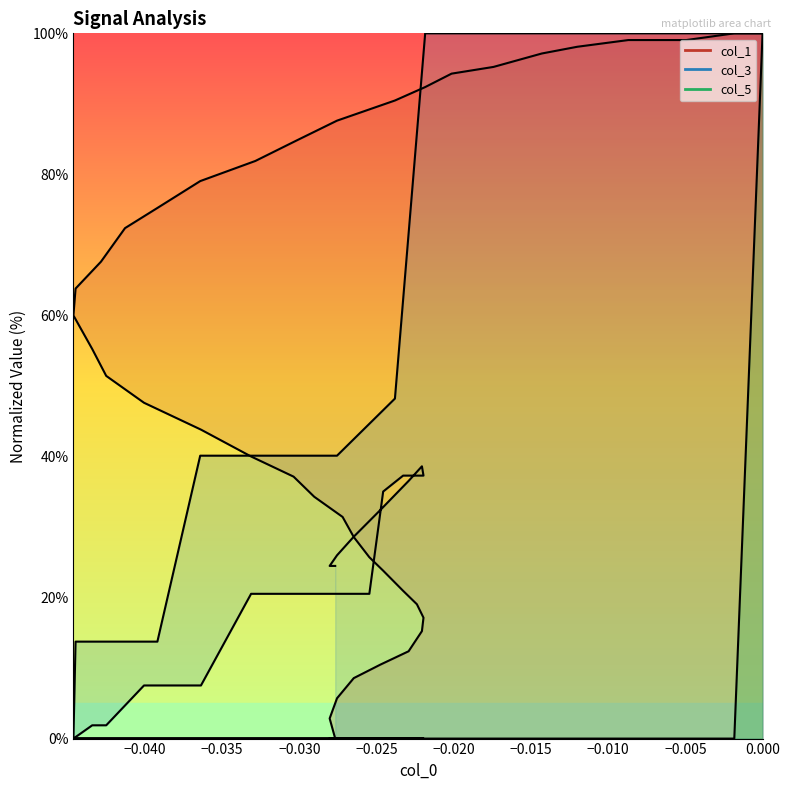

What is the maximum value shown in the chart?

100.0